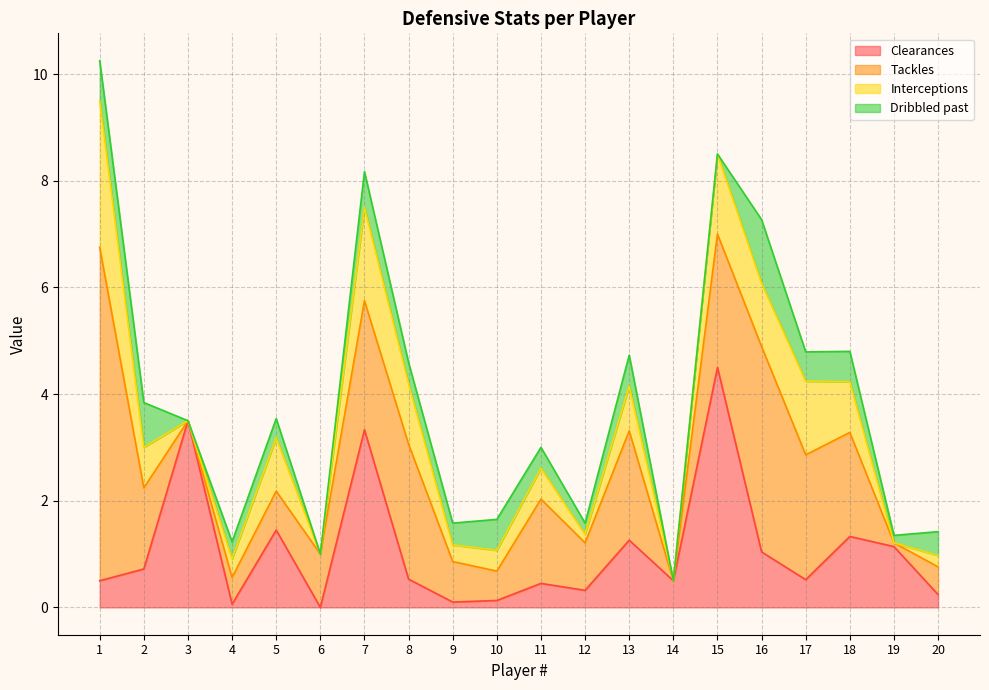

Which label corresponds to the smallest value in the chart?

6